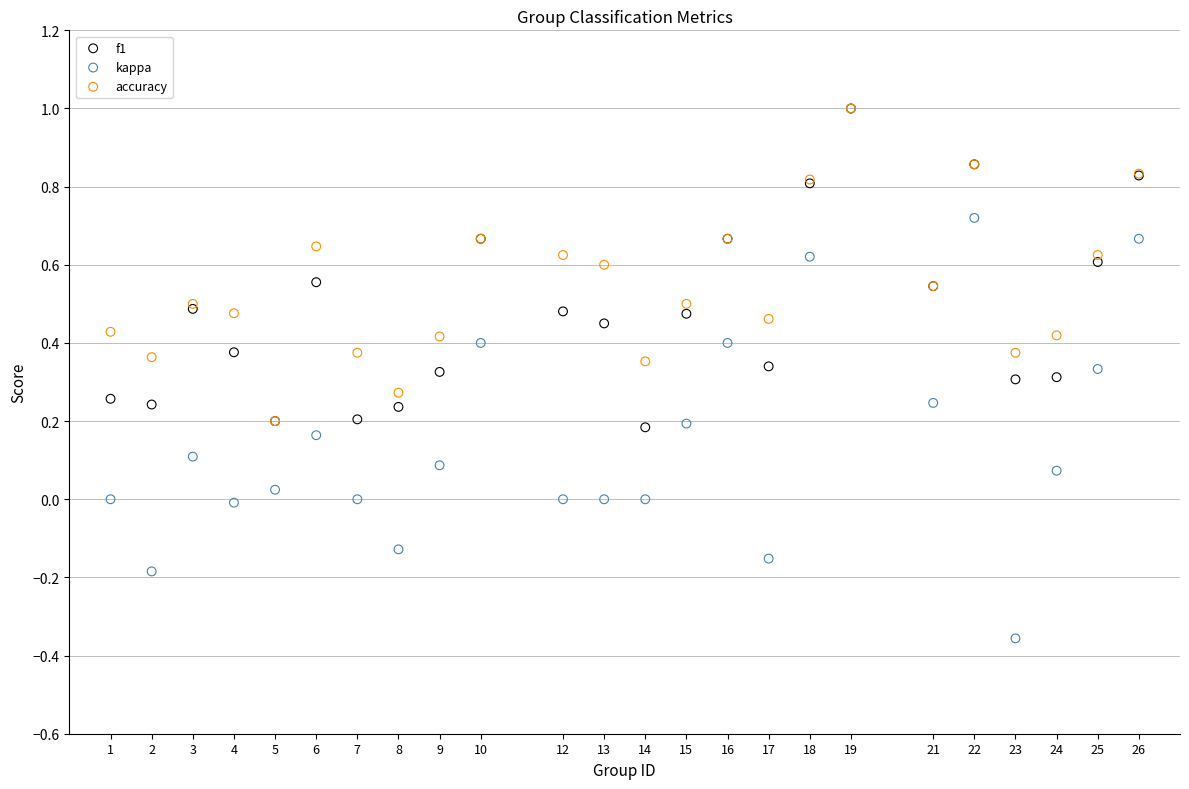

What are all the series names shown in the legend?

f1, kappa, accuracy